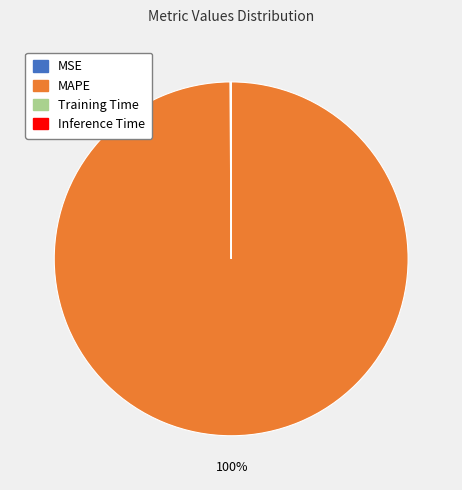

Which slice is the largest?

MAPE